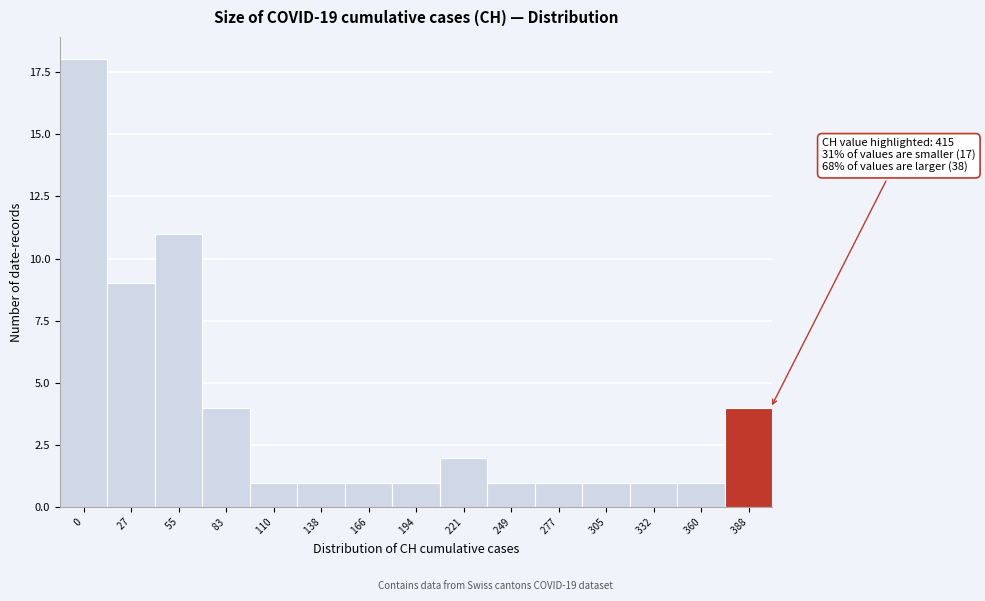

Reading left to right, transcribe all the data shown in this chart.

18	9	11	4	1	1	1	1	2	1	1	1	1	1	4